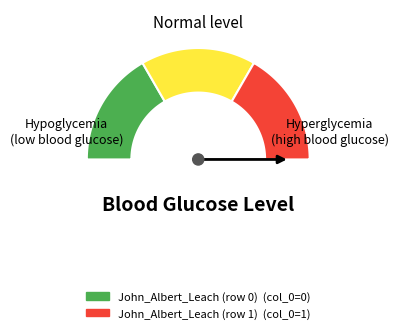

Does any single category account for the majority?

Yes